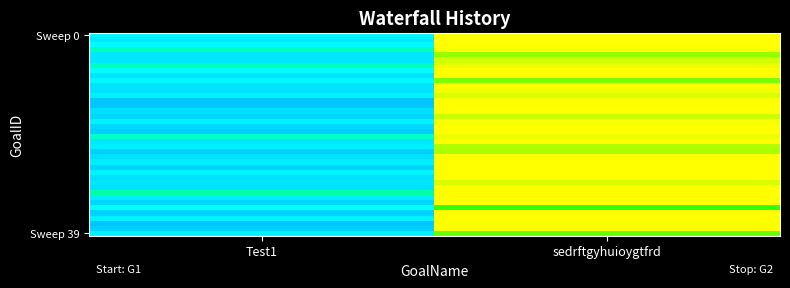

At which category does the chart reach its minimum across all series?

Test1